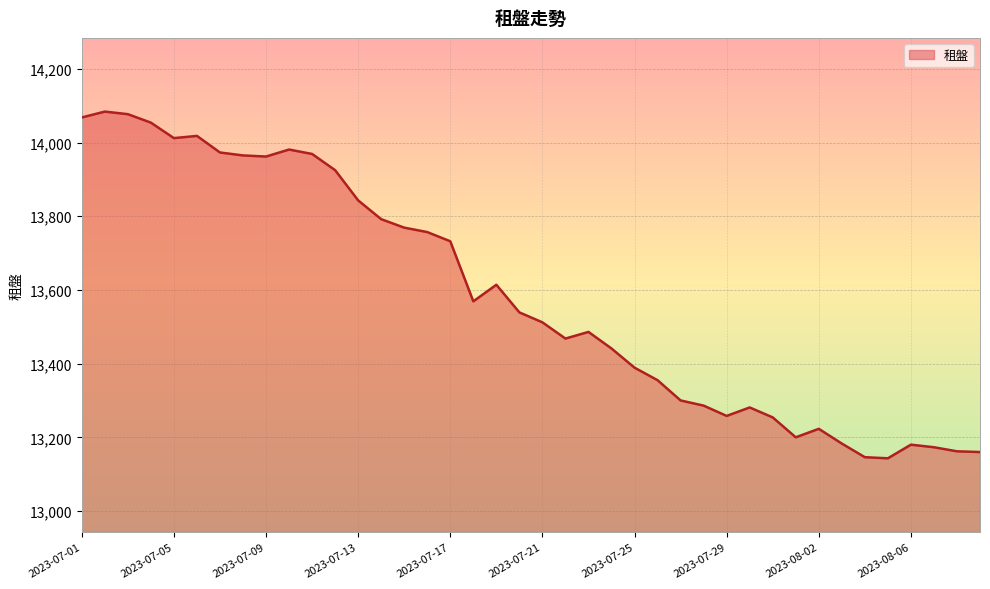

What is the difference between the maximum and minimum values?

941